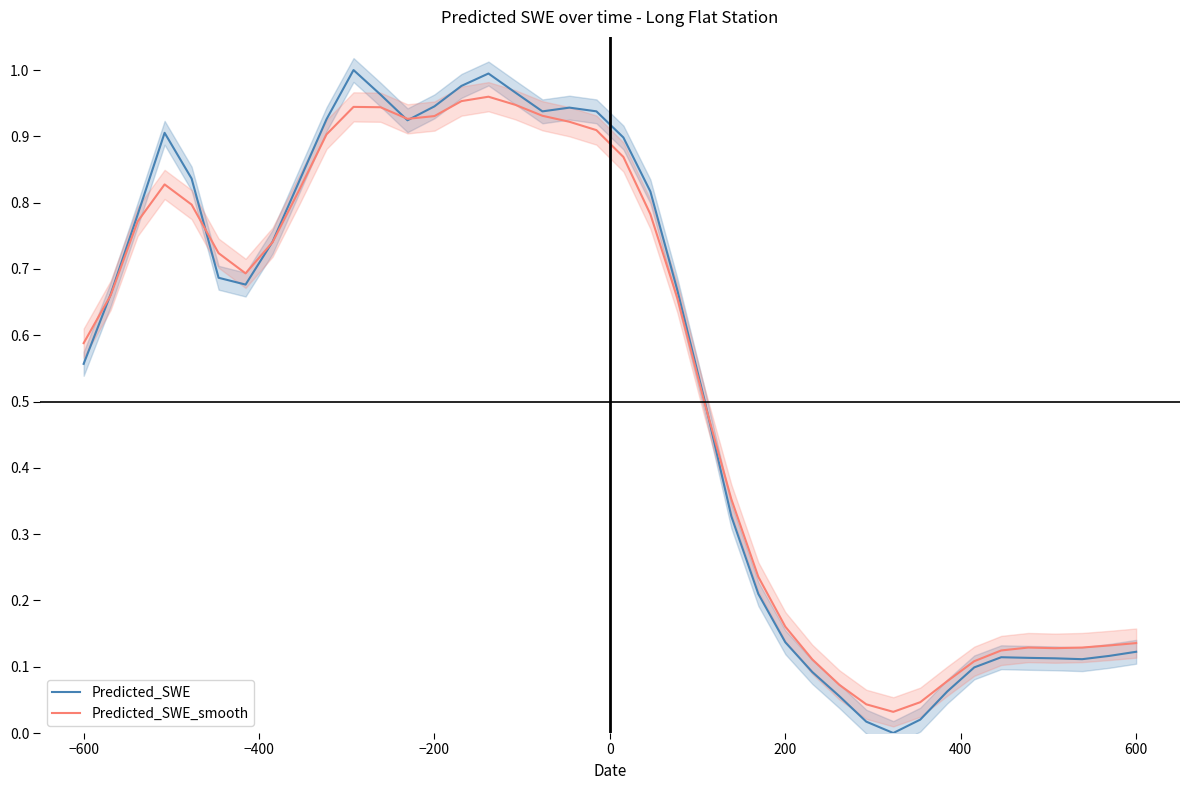

How many lines are shown in the chart?

2